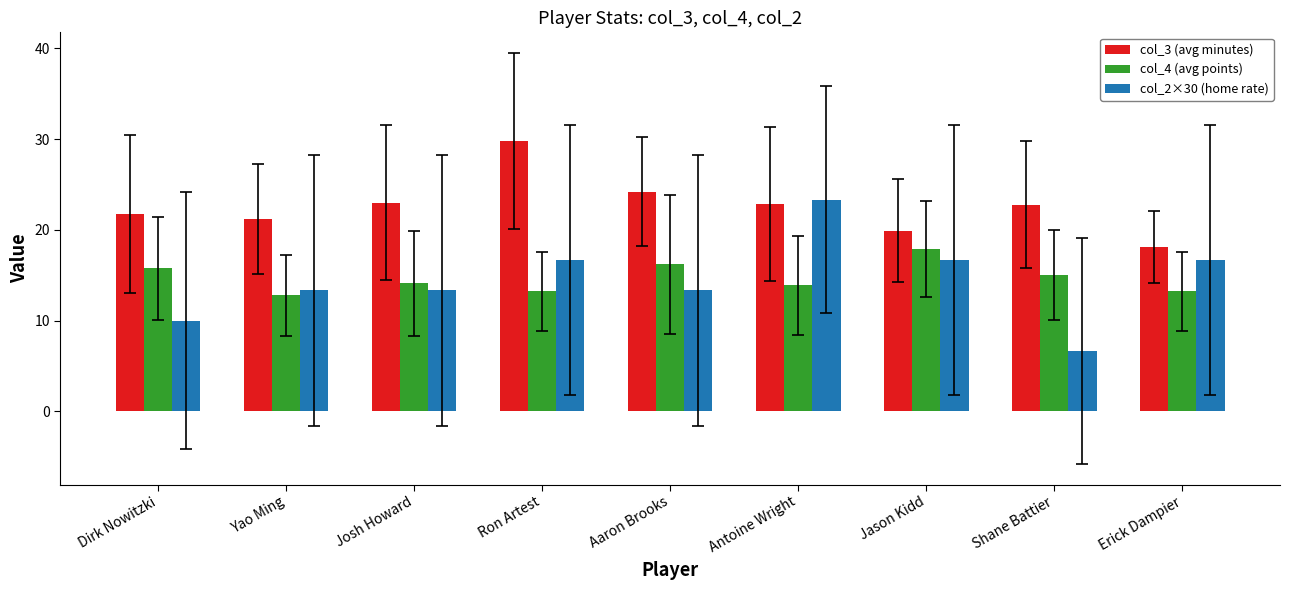

Are the bars grouped side by side (vs. stacked)?

Yes